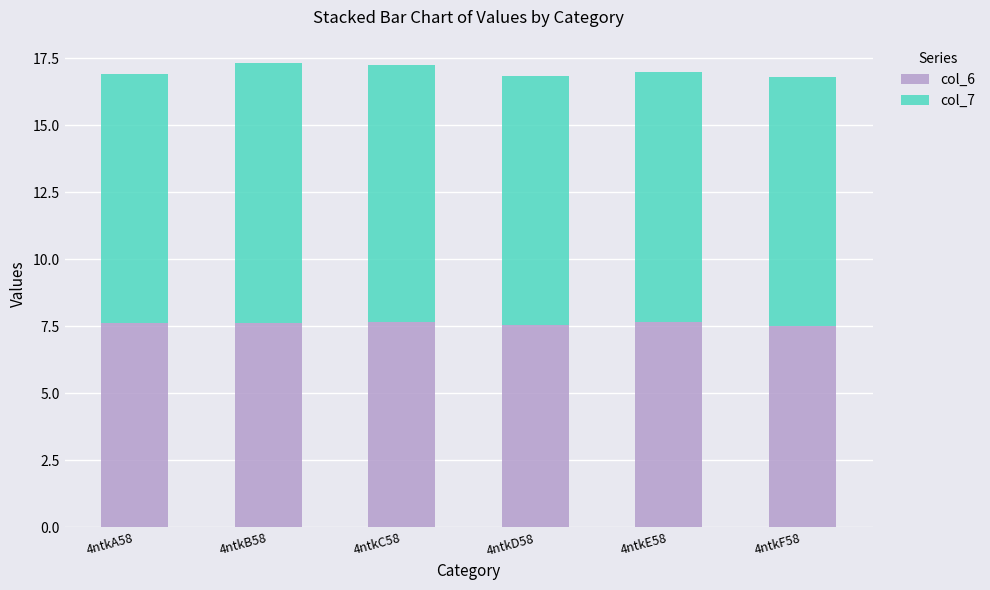

Count the col_6 values in the range 7 to 8.

6